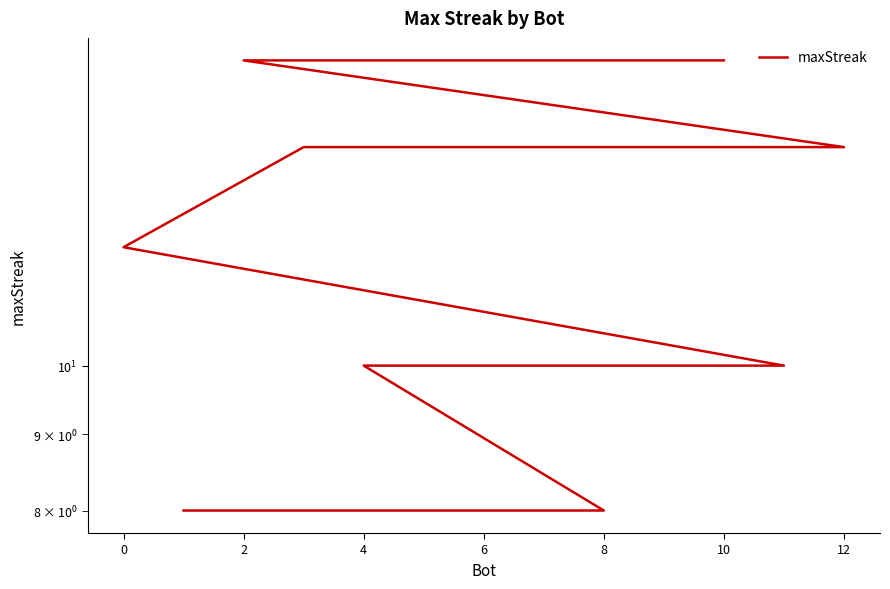

What is the average value?

12